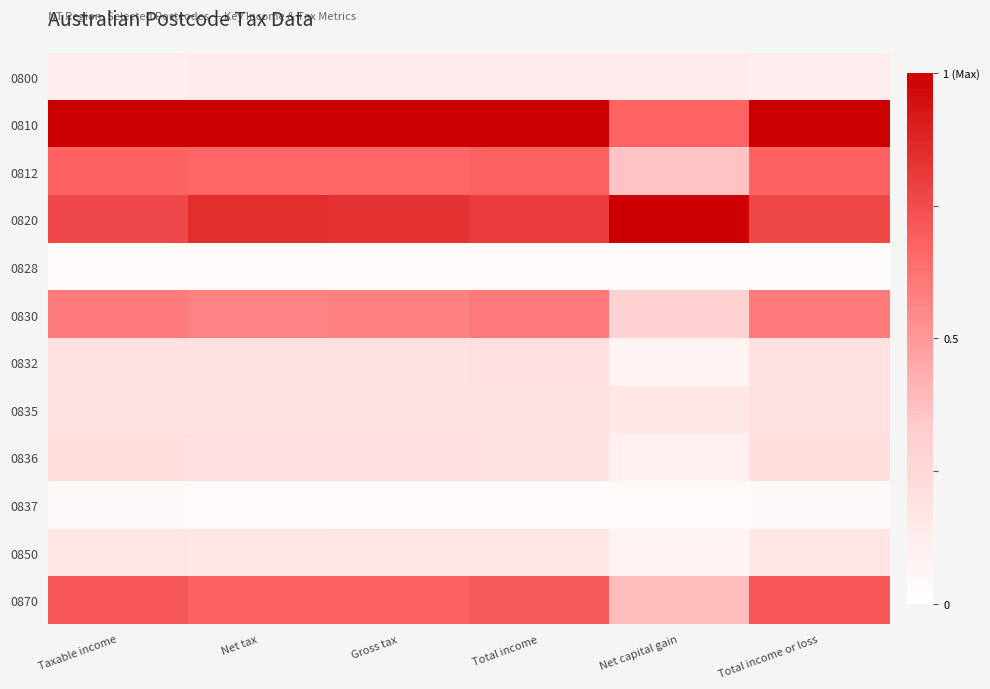

Reading left to right, list all the values displayed in this chart.

0800: Taxable income=0.1	Net tax=0.1	Gross tax=0.1	Total income=0.1	Net capital gain=0.1	Total income or loss=0.1
0810: Taxable income=1.0	Net tax=1.0	Gross tax=1.0	Total income=1.0	Net capital gain=0.7	Total income or loss=1.0
0812: Taxable income=0.7	Net tax=0.7	Gross tax=0.7	Total income=0.7	Net capital gain=0.4	Total income or loss=0.7
0820: Taxable income=0.8	Net tax=0.8	Gross tax=0.8	Total income=0.8	Net capital gain=1.0	Total income or loss=0.8
0828: Taxable income=0.0	Net tax=0.0	Gross tax=0.0	Total income=0.0	Net capital gain=0.0	Total income or loss=0.0
0830: Taxable income=0.6	Net tax=0.6	Gross tax=0.6	Total income=0.6	Net capital gain=0.3	Total income or loss=0.6
0832: Taxable income=0.2	Net tax=0.2	Gross tax=0.2	Total income=0.2	Net capital gain=0.1	Total income or loss=0.2
0835: Taxable income=0.2	Net tax=0.2	Gross tax=0.2	Total income=0.2	Net capital gain=0.2	Total income or loss=0.2
0836: Taxable income=0.2	Net tax=0.2	Gross tax=0.2	Total income=0.2	Net capital gain=0.1	Total income or loss=0.2
0837: Taxable income=0.0	Net tax=0.0	Gross tax=0.0	Total income=0.0	Net capital gain=0.0	Total income or loss=0.0
0850: Taxable income=0.2	Net tax=0.2	Gross tax=0.2	Total income=0.2	Net capital gain=0.1	Total income or loss=0.2
0870: Taxable income=0.7	Net tax=0.7	Gross tax=0.7	Total income=0.7	Net capital gain=0.4	Total income or loss=0.7